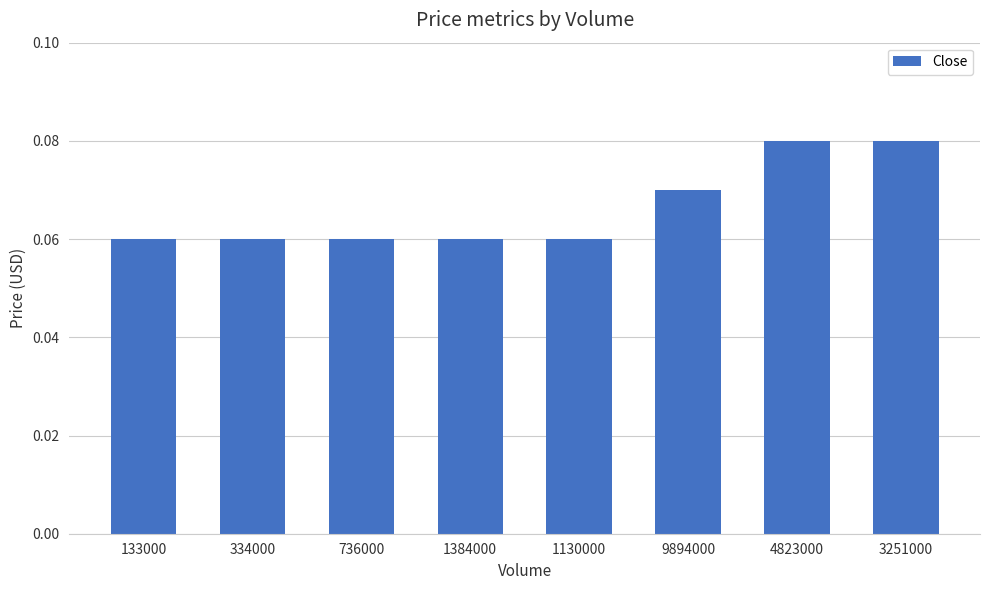

How many values are between 0 and 1?

8